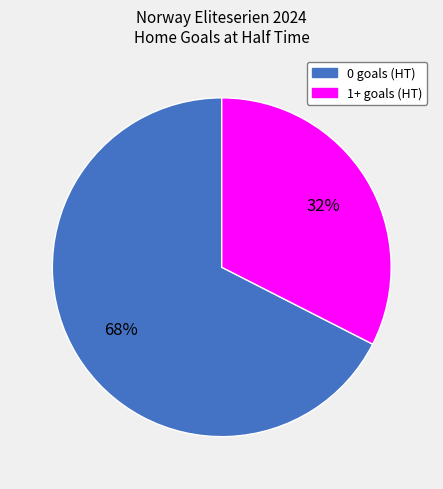

Which has a higher value, 0 goals (HT) or 1+ goals (HT)?

0 goals (HT)